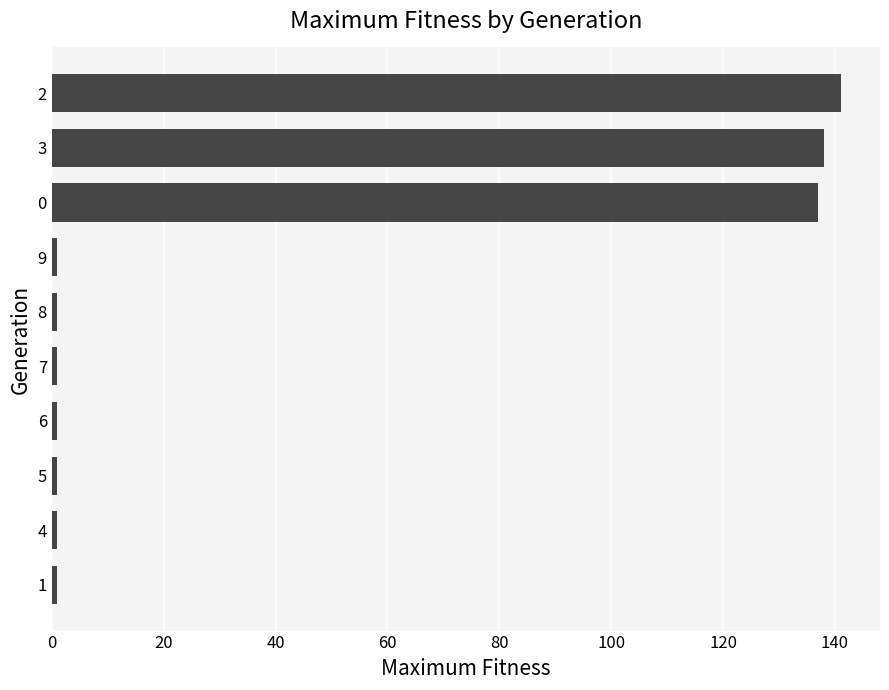

Are the bars grouped side by side (vs. stacked)?

No